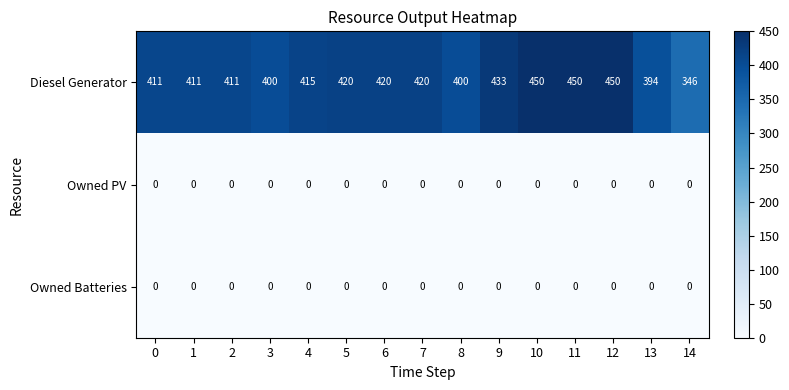

Count the number of data series in this chart.

3